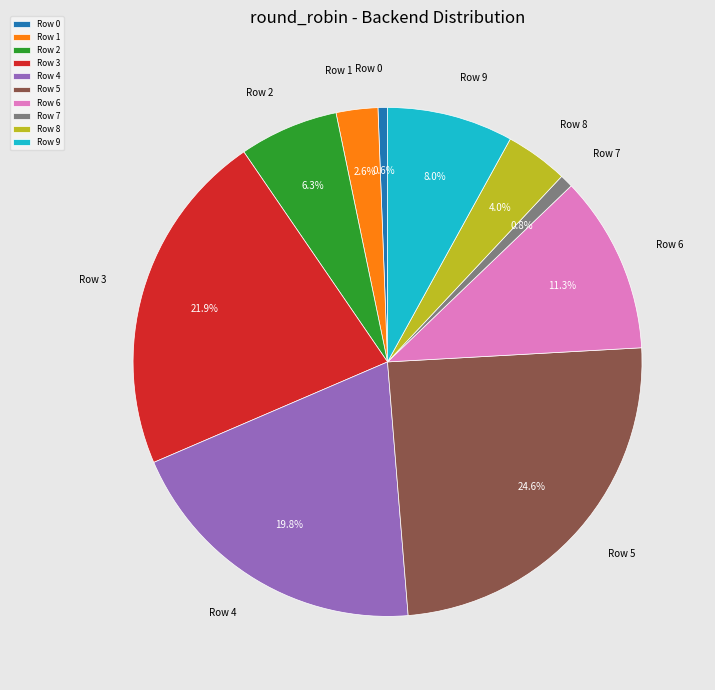

To the nearest percent, what is the difference between the largest and smallest slice percentages?

24%